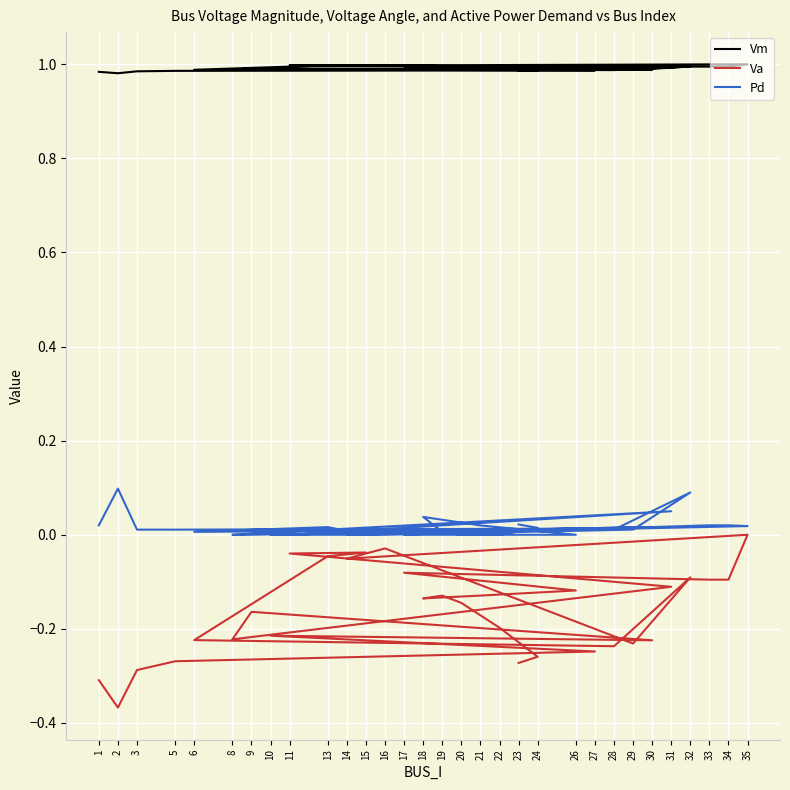

The Va series shows -0.1 at 10. True or false?

False